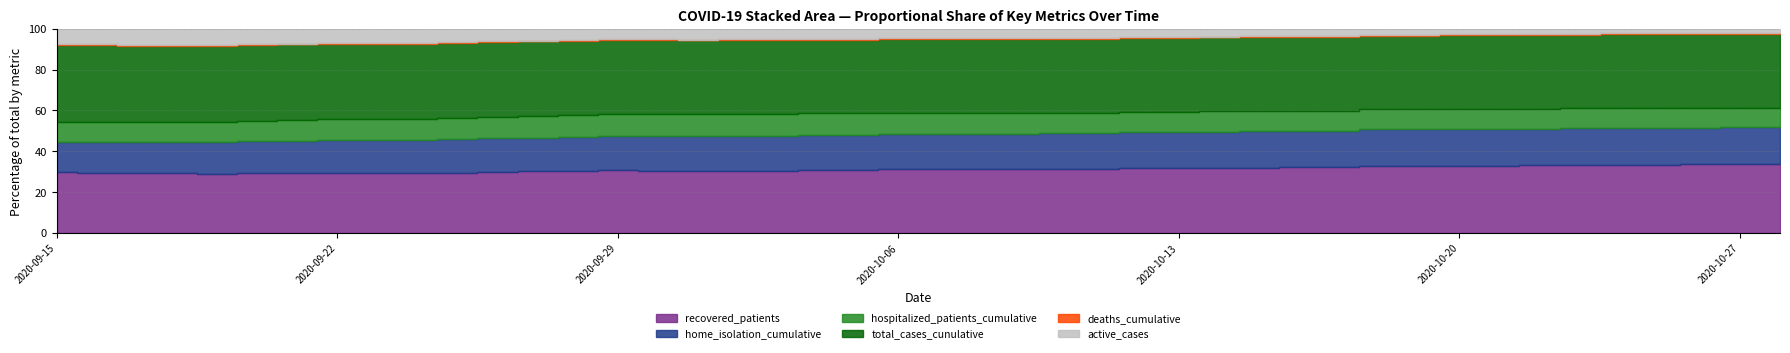

Reading right to left, extract all data points from this chart.

recovered_patients: 39974	39778	39433	39090	38769	38421	38031	37683	37275	36914	35610	35161	34731	34252	33698	33203	32777	32317	31902	31444	31050	30456	29004	28525	28125	27781	27072	26460	25759	25071	24347	23857	23462	22726	22297	21760	21314	20844	20445	20094
home_isolation_cumulative: 21498	21383	21208	21064	20996	20846	20707	20544	20370	20195	19756	19534	19361	19093	18870	18608	18434	18201	17980	17676	17354	17049	16192	15955	15652	15239	14927	14591	14288	13936	13611	13184	12782	12492	12007	11732	11169	10929	10573	10297
hospitalized_patients_cumulative: 11518	11464	11418	11379	11339	11297	11249	11196	11151	11095	10940	10893	10852	10767	10690	10623	10559	10502	10403	10321	10250	10161	9919	9835	9764	9691	9597	9471	9180	8908	8639	8393	8146	7907	7677	7457	7227	7045	6843	6650
total_cases_cunulative: 42968	42747	42532	42242	42031	41813	41586	41339	41031	40746	40091	39770	39438	39082	38674	38366	37934	37591	37102	36670	36238	35719	34455	33942	33418	32777	32396	31958	31574	31071	30552	29879	29343	28753	28429	28022	27379	26783	26139	25511
deaths_cumulative: 592	585	582	576	570	568	564	557	555	549	531	525	519	514	511	507	499	491	484	477	468	460	442	440	428	419	407	401	391	386	383	376	368	360	351	342	335	327	319	315
active_cases: 2402	2384	2517	2576	2692	2824	2991	3099	3201	3283	3950	4084	4188	4316	4465	4656	4658	4783	4716	4749	4720	4803	5009	4977	4865	4577	4917	5097	5424	5614	5822	5646	5513	5667	5781	5920	5730	5612	5375	5102